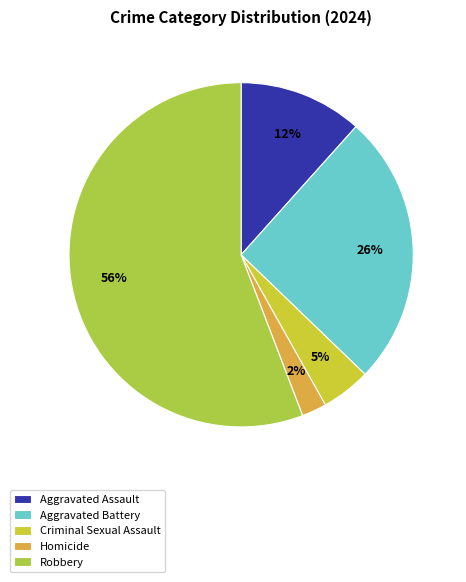

Is there any slice that represents more than half of the pie?

Yes